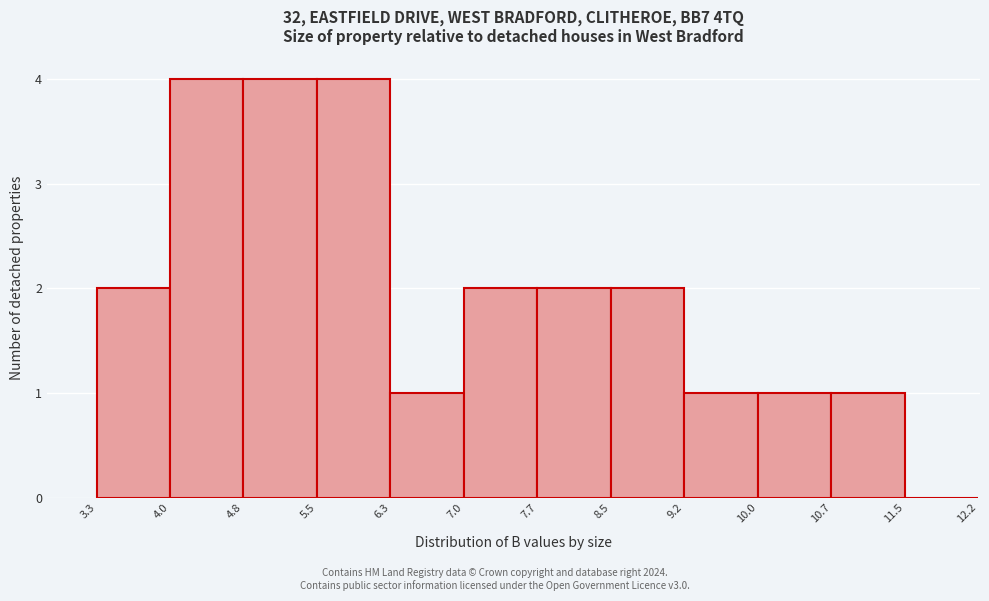

Reading left to right, transcribe this chart: for each bar, give the range it covers on the x-axis and its height. The values are not printed on the chart, so give them approximately, as read against the axis.

3.3 to 4.0: 2
4.0 to 4.8: 4
4.8 to 5.5: 4
5.5 to 6.3: 4
6.3 to 7.0: 1
7.0 to 7.7: 2
7.7 to 8.5: 2
8.5 to 9.2: 2
9.2 to 10.0: 1
10.0 to 10.7: 1
10.7 to 11.5: 1
11.5 to 12.2: 0